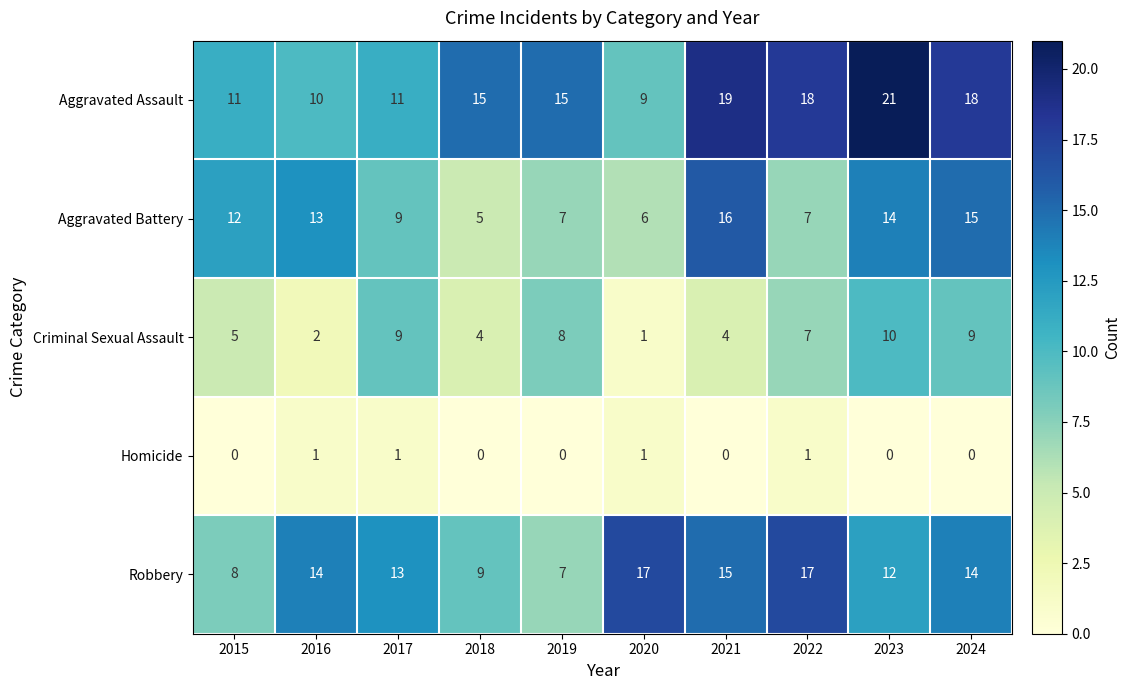

Which category has the highest value across all series?

2023